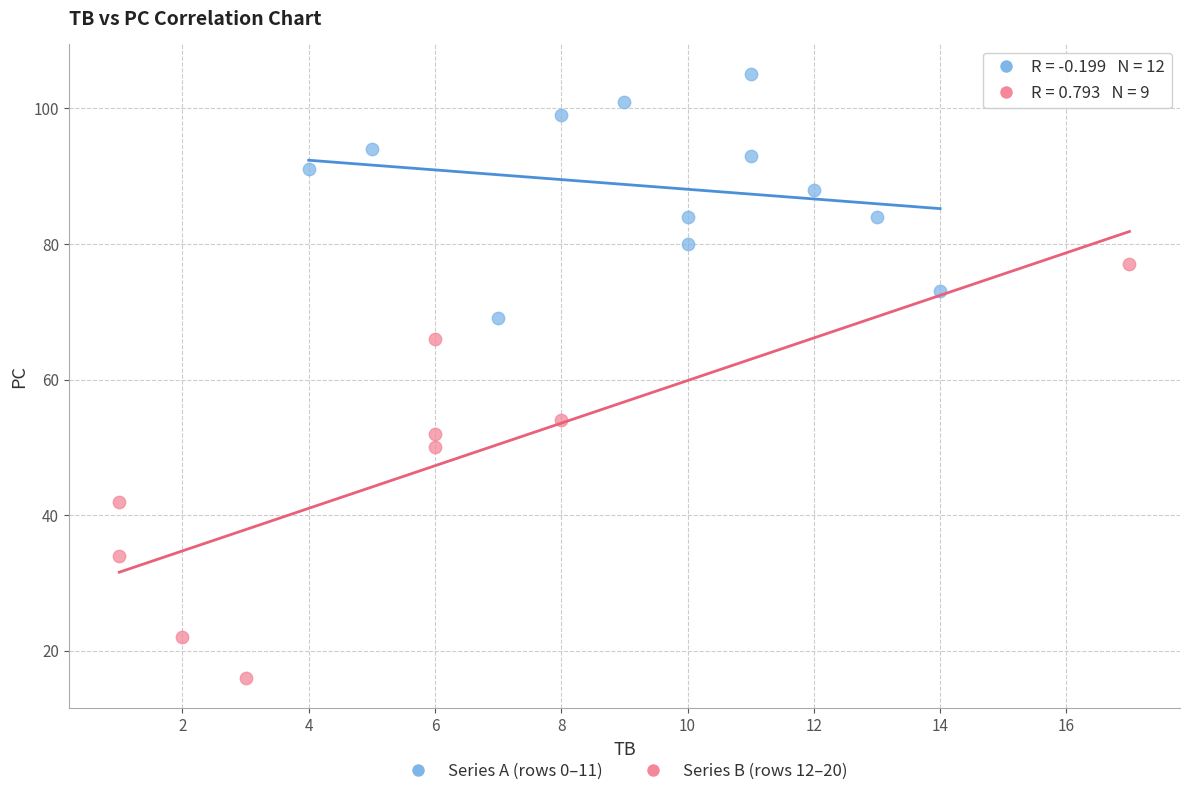

Which series reaches the minimum Y coordinate?

Series B (rows 12–20)